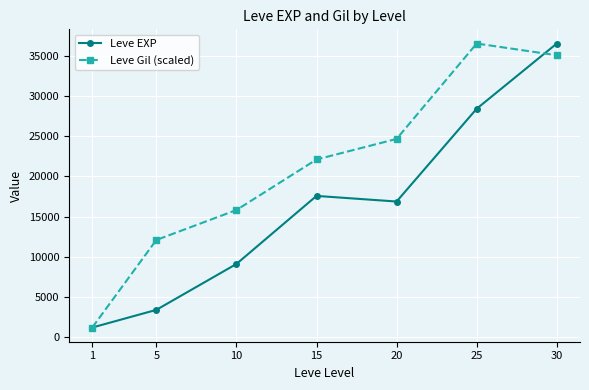

True or false: Leve Gil (scaled) has more than 1 points higher than both neighbors.

False